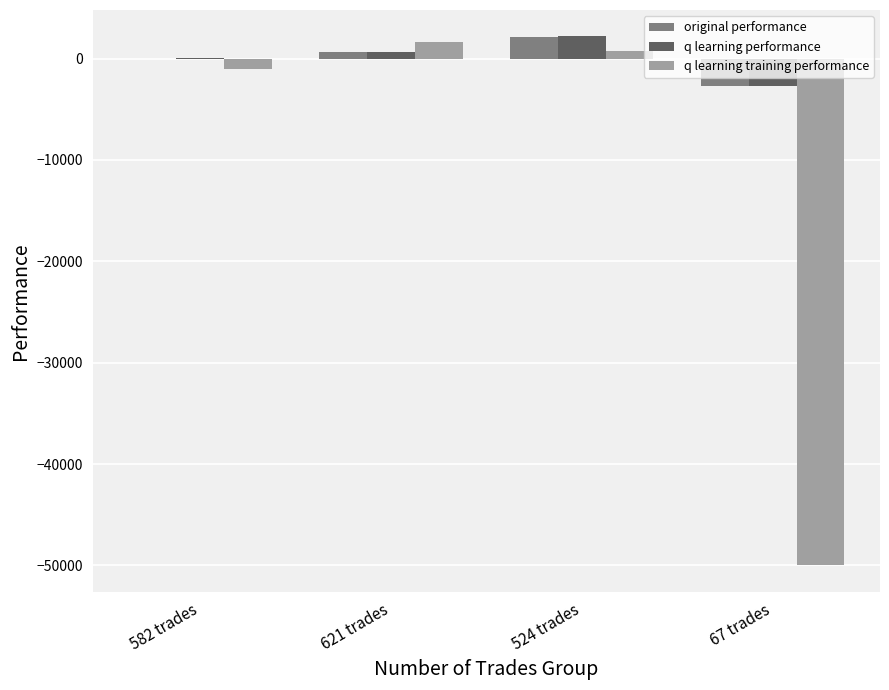

Which series changed the most between 582 trades and 67 trades?

q learning training performance